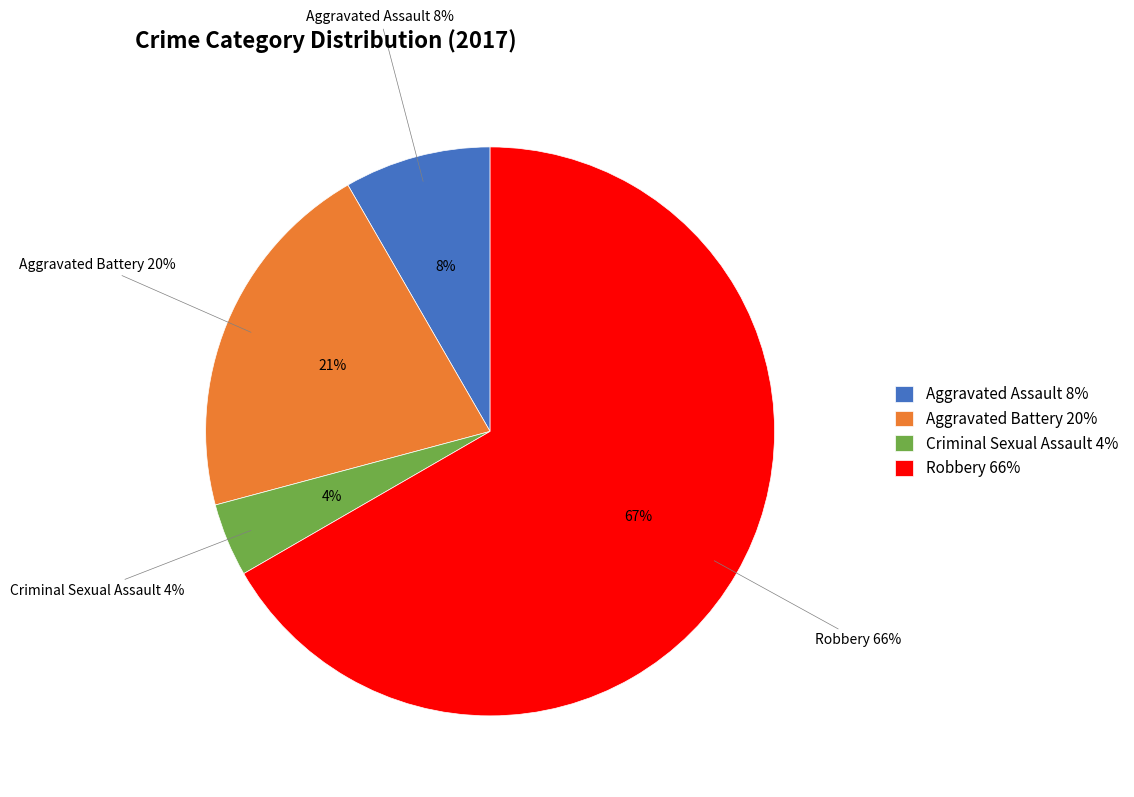

Which category has the biggest portion of the pie?

Robbery